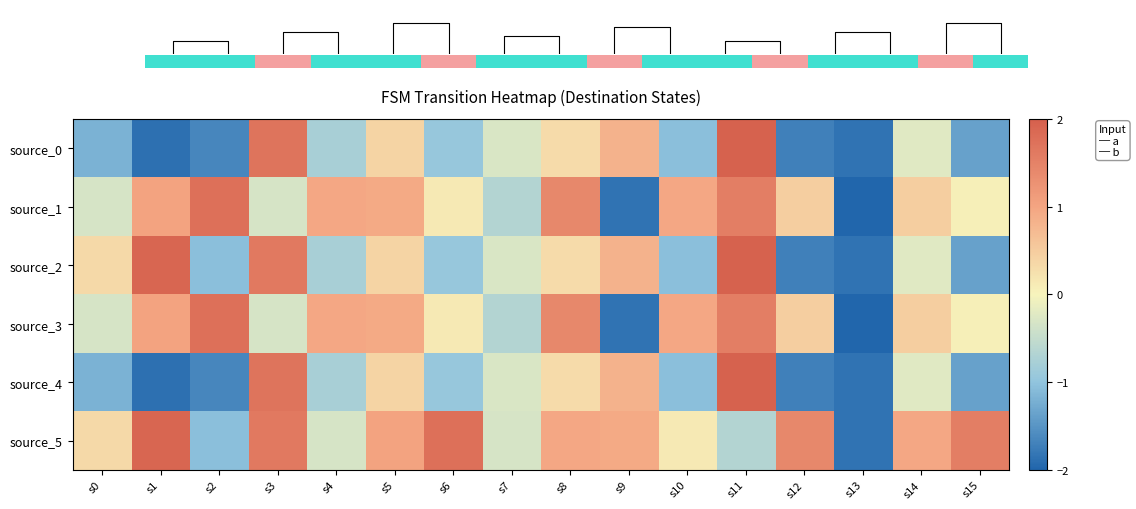

What is the total value across all series at s14?

1.2